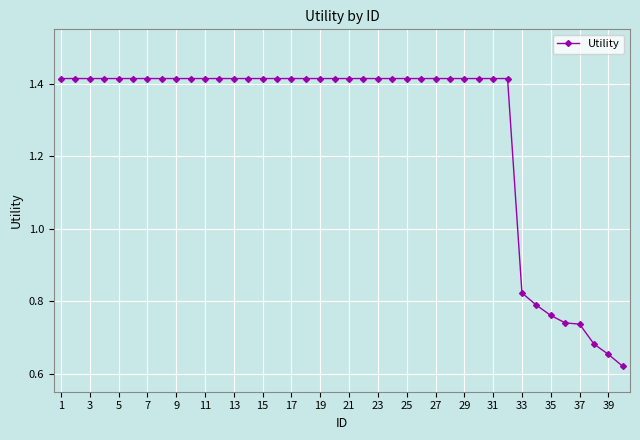

What is the average value?

1.3